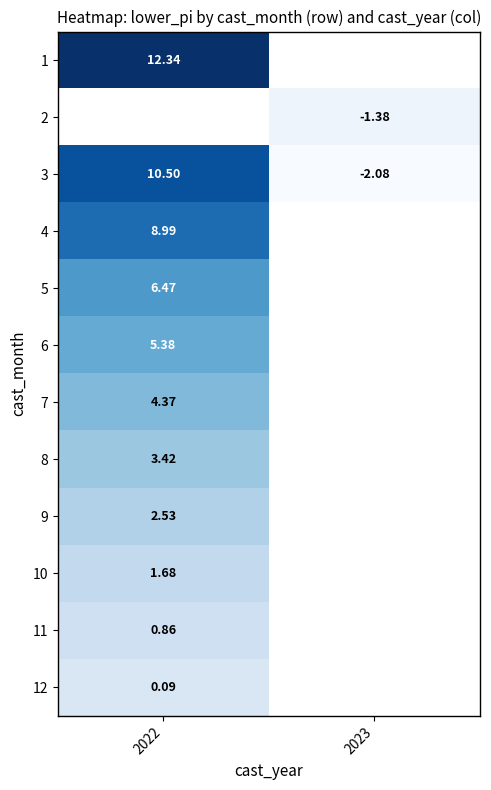

True or false: 2 has a value of -0.4 at 2023.

False